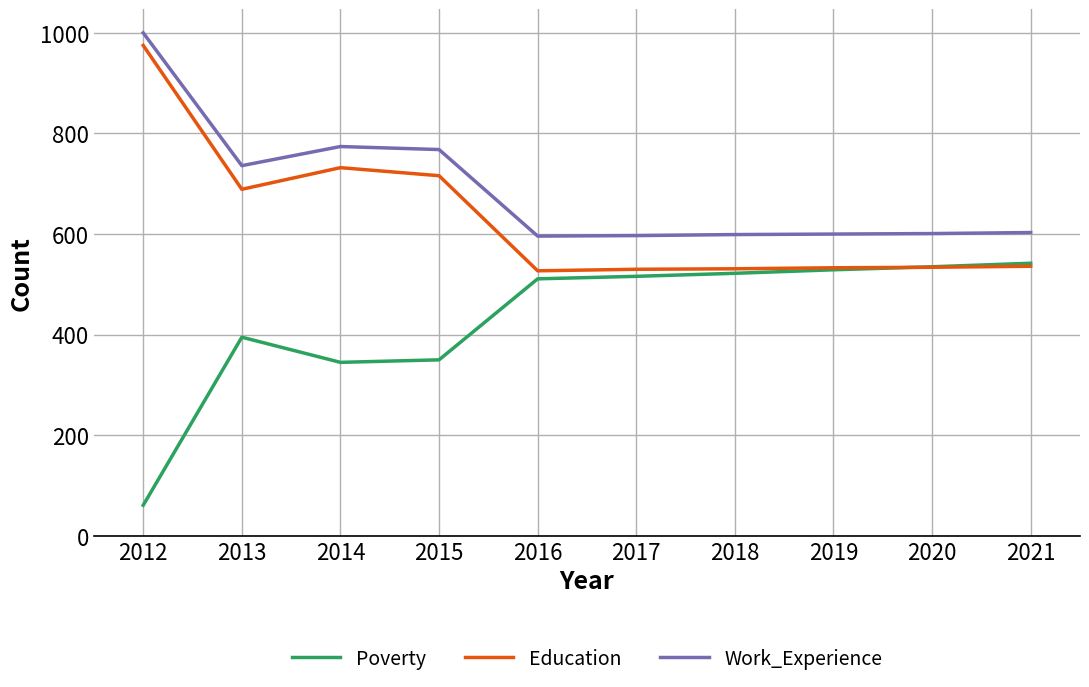

At how many categories does at least one series exceed 946?

1